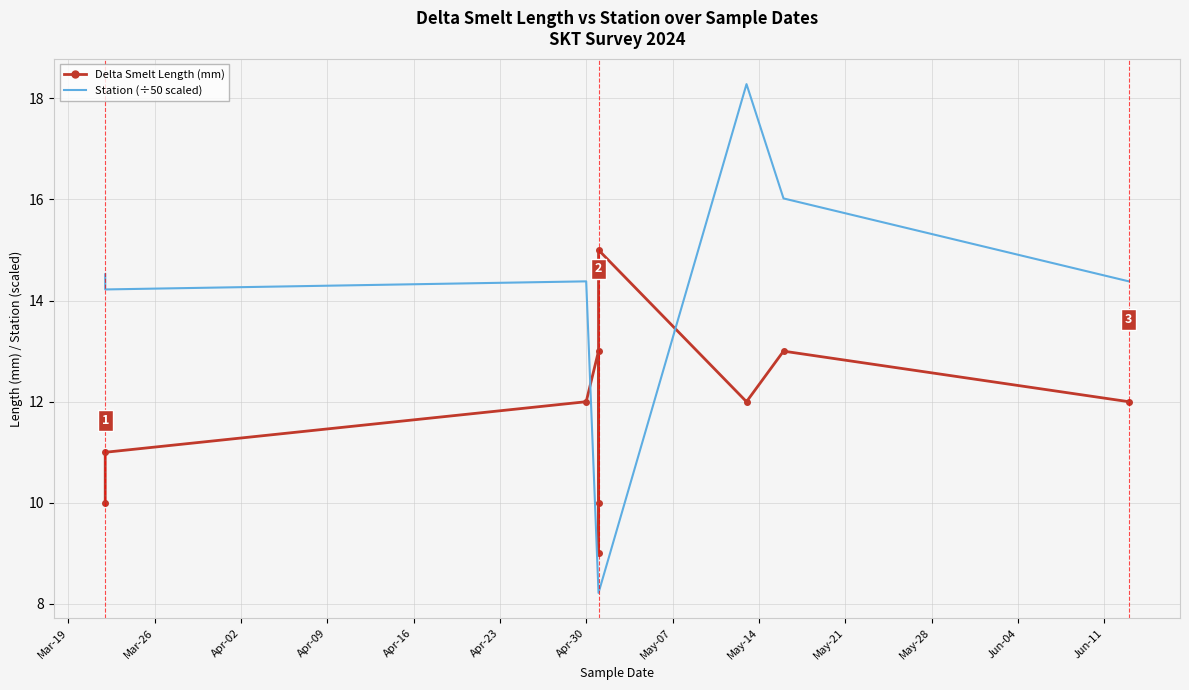

True or false: Station (÷50 scaled) and Delta Smelt Length (mm) cross at least once.

True